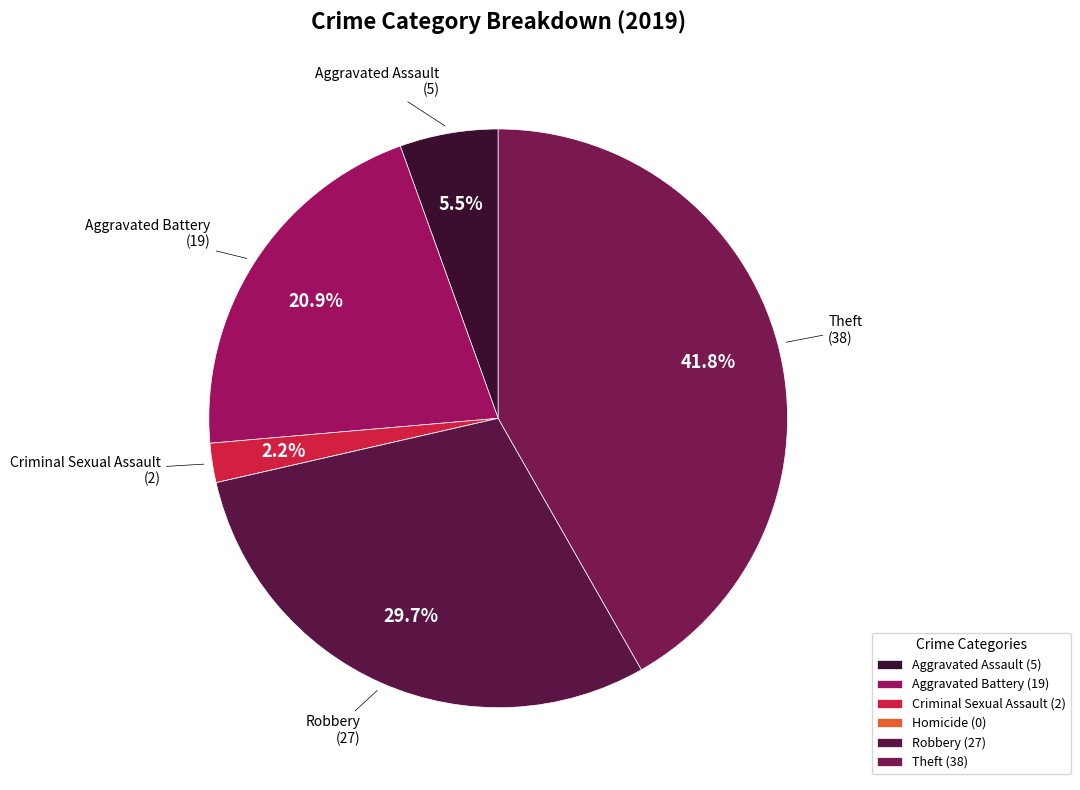

Count the number of slices in the pie.

6